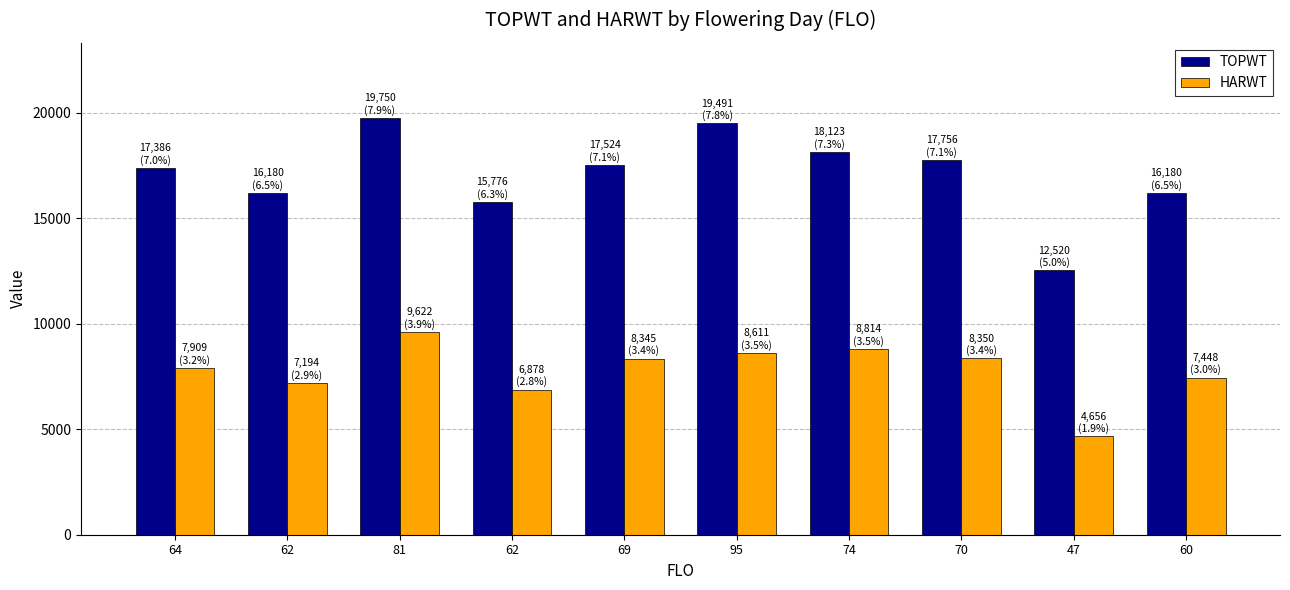

What is the minimum value for HARWT?

4656